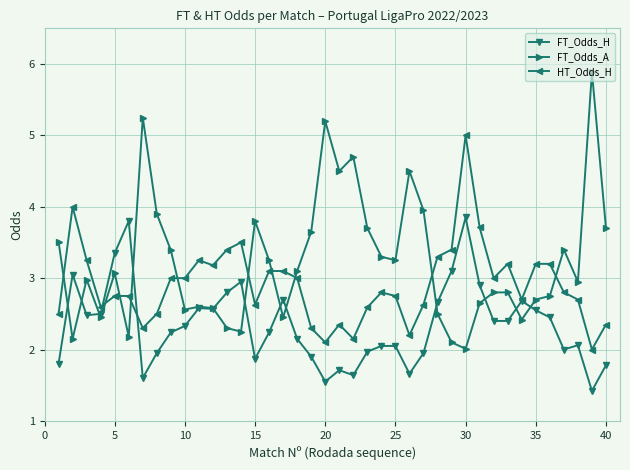

Which series has the largest total across all categories?

FT_Odds_A